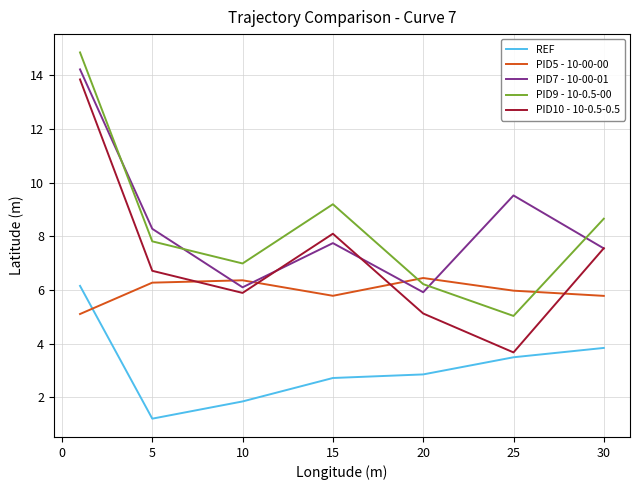

Which series has the largest range (max minus min)?

PID10 - 10-0.5-0.5